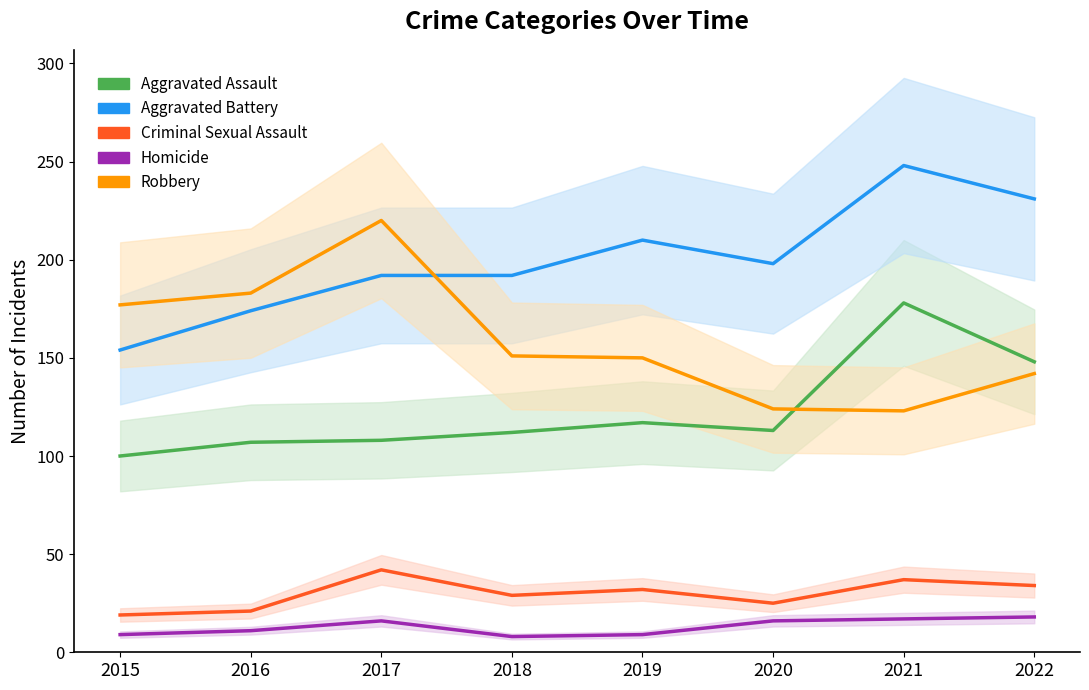

Count the number of data series in this chart.

5